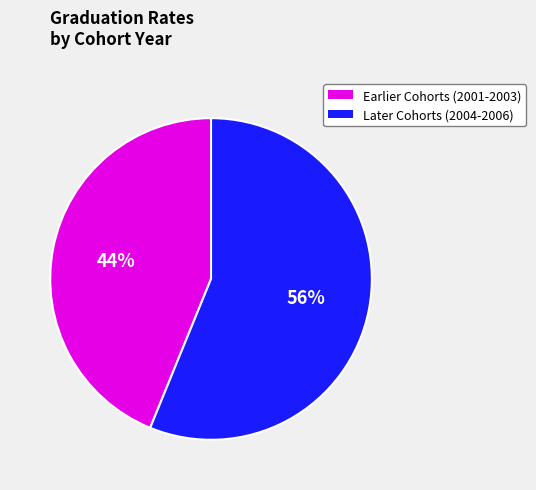

To the nearest percent, what is the difference between the largest and smallest slice percentages?

12%